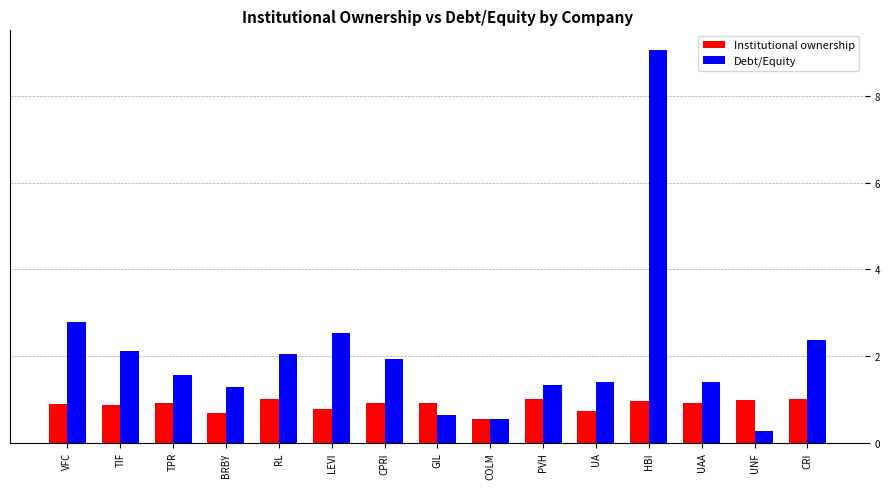

What is the sum of all Institutional ownership values?

13.1